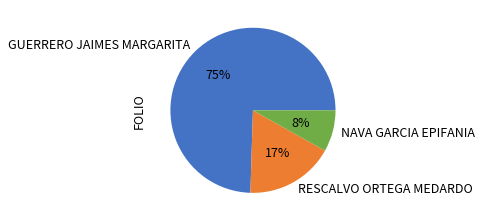

True or false: GUERRERO JAIMES MARGARITA accounts for 84% of the total.

False